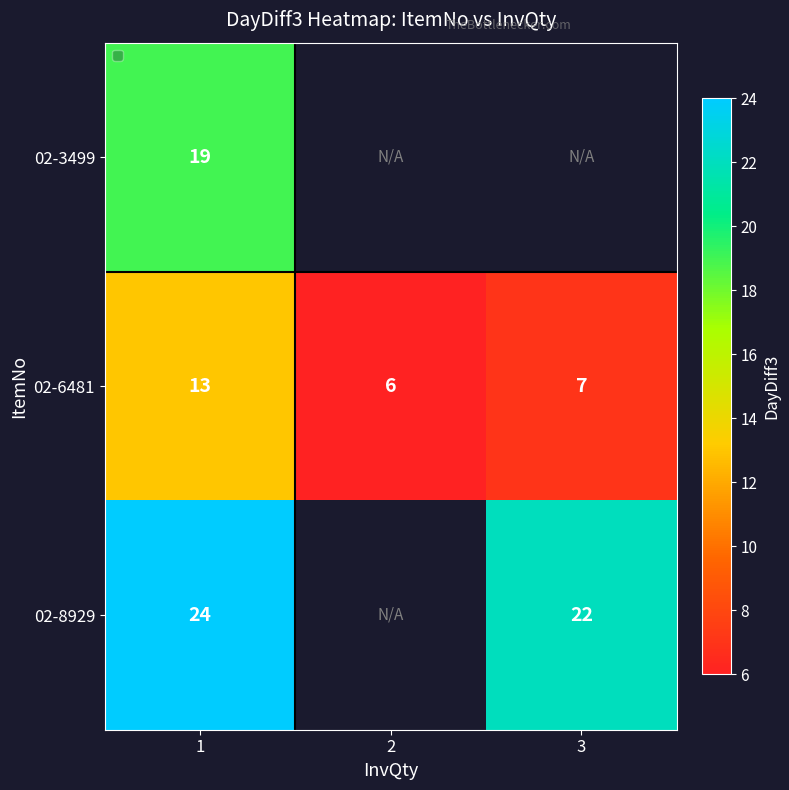

At 1, list the series in order from smallest to largest.

02-6481, 02-3499, 02-8929